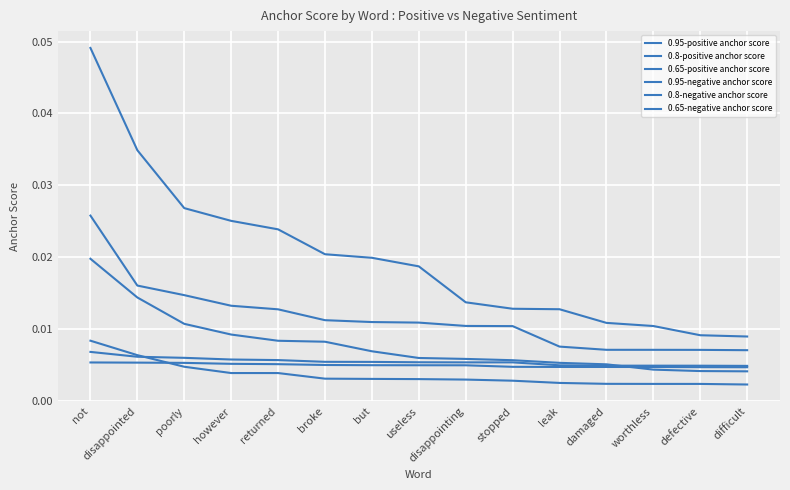

List the series in order of their peak value, highest first.

0.95-positive anchor score, 0.95-negative anchor score, 0.8-positive anchor score, 0.65-positive anchor score, 0.8-negative anchor score, 0.65-negative anchor score